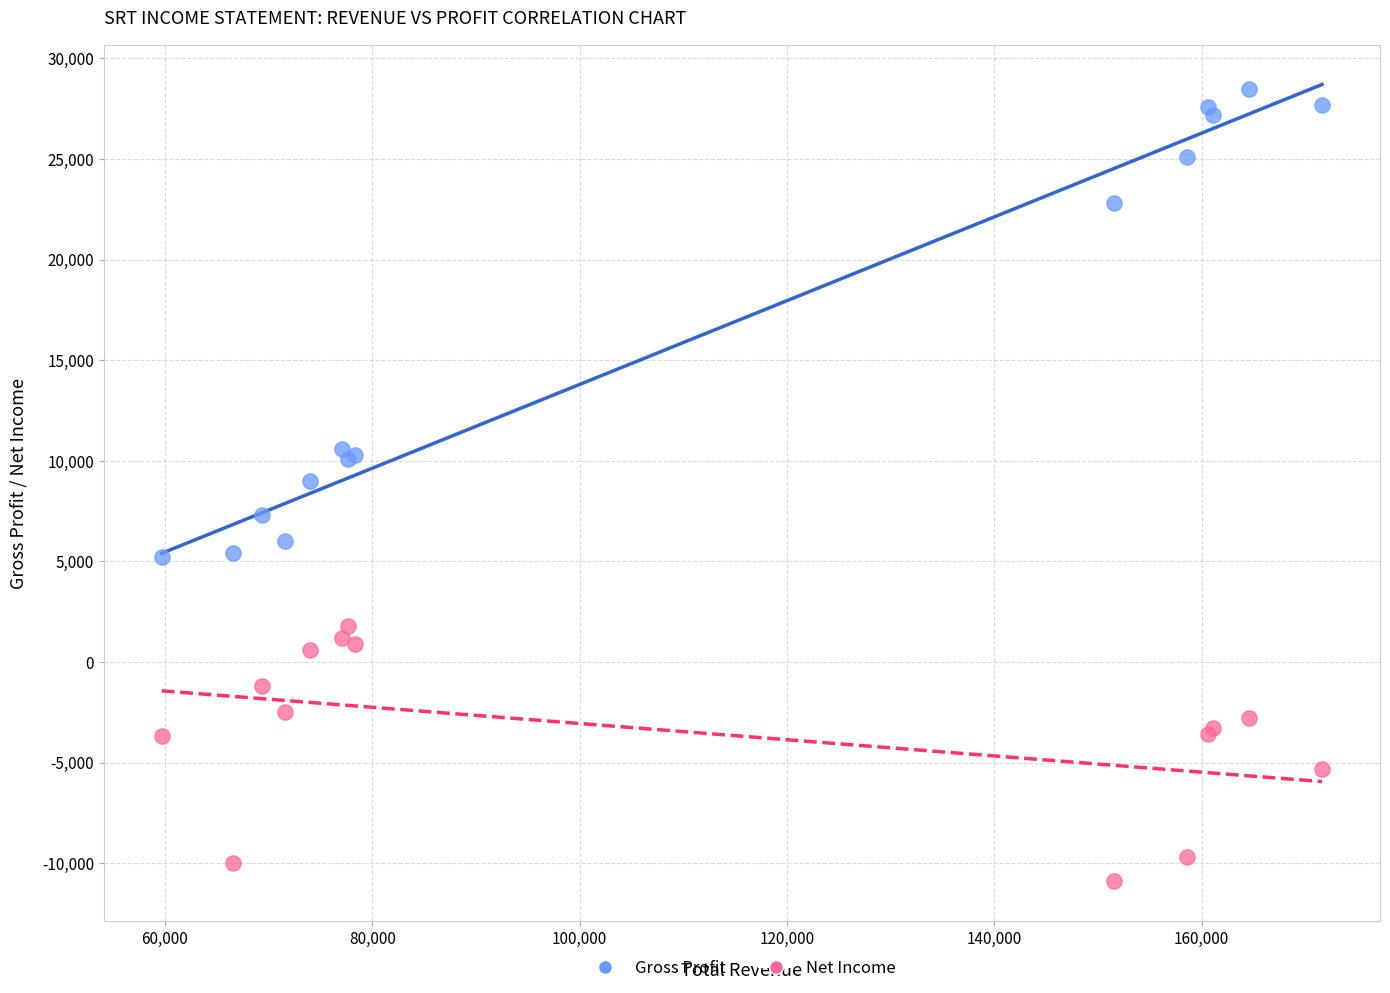

Which series reaches the maximum Y coordinate?

Gross Profit